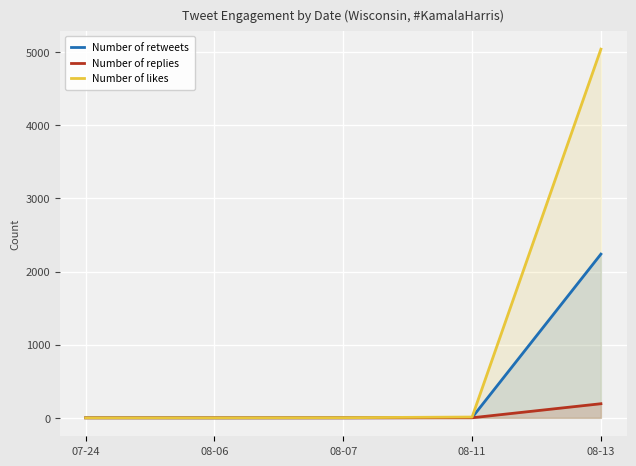

Rank the series by their maximum value, from highest to lowest.

Number of likes, Number of retweets, Number of replies